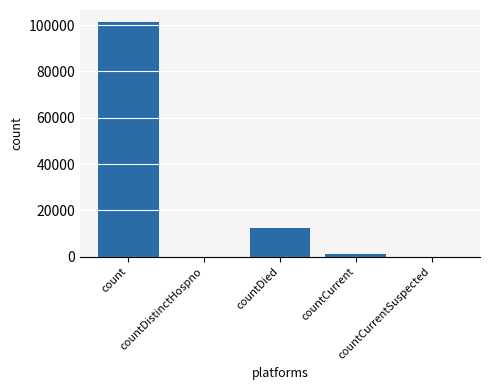

What is the sum of all values?

115015